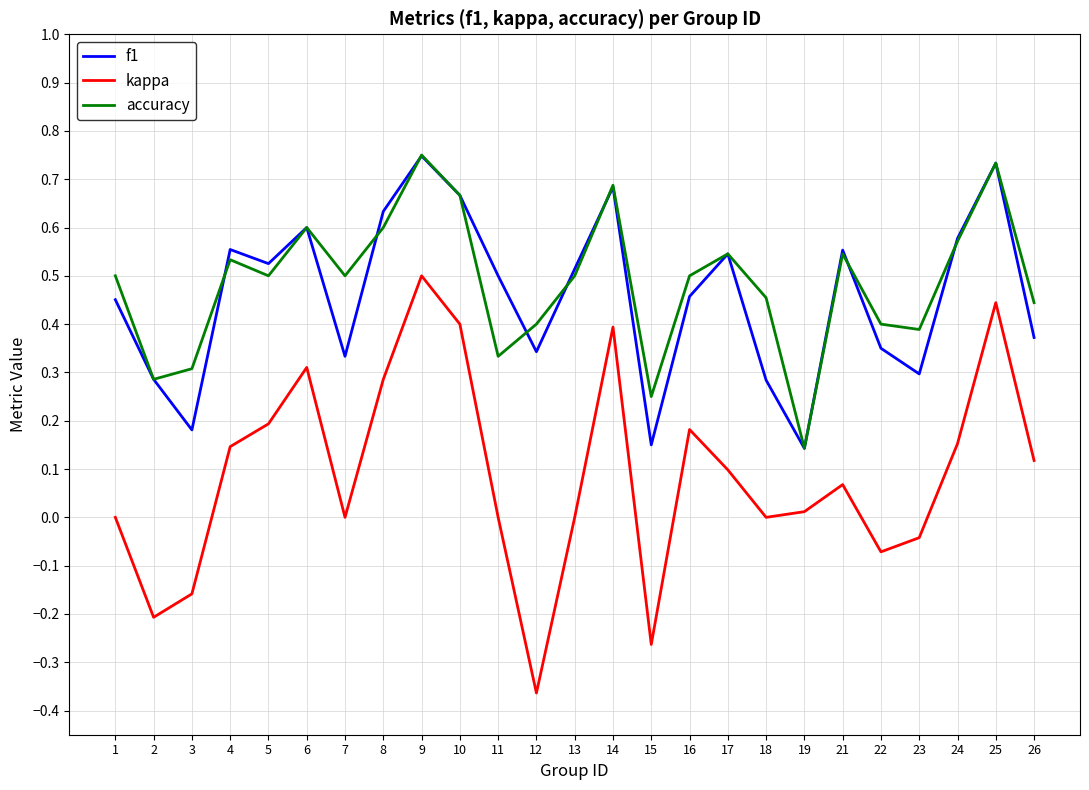

True or false: f1 and kappa cross at least once.

False